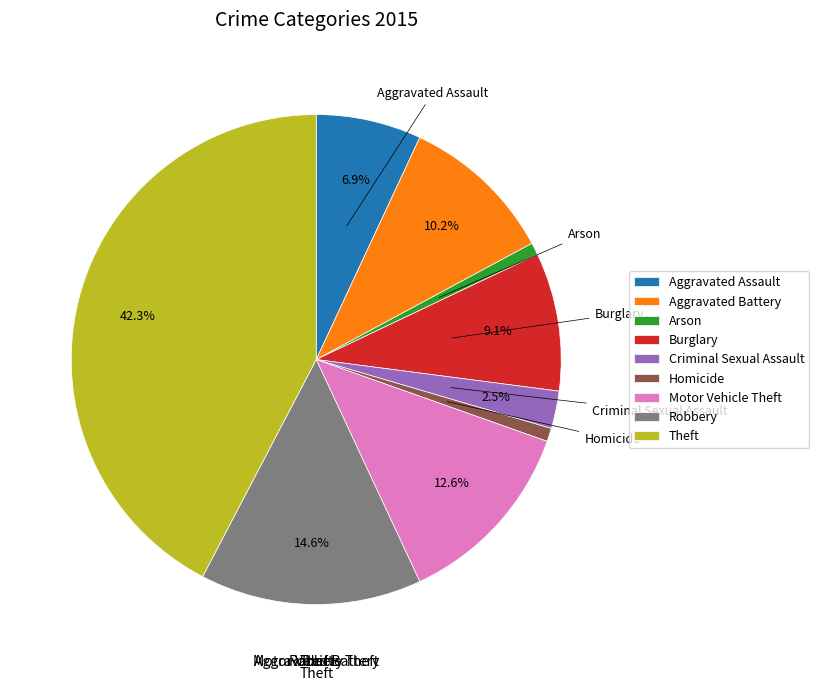

How many segments does this pie chart have?

9